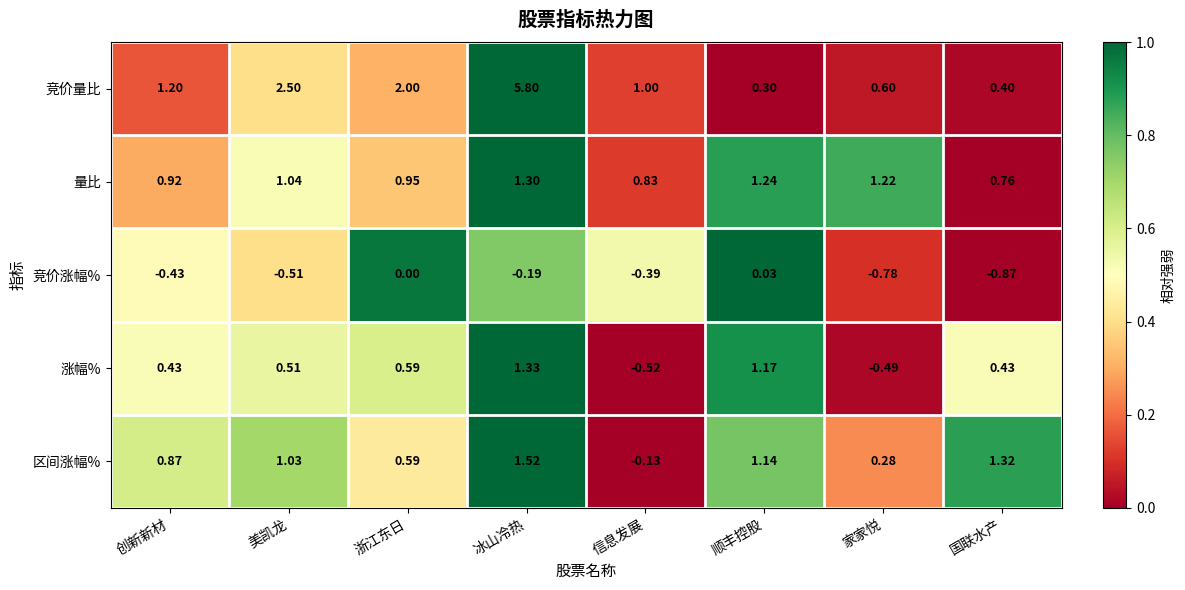

Which series has the largest total across all categories?

竞价量比